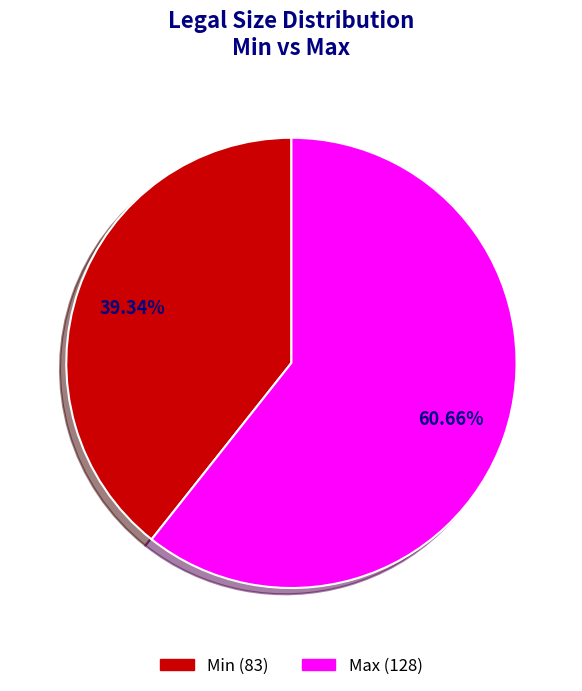

Rank the categories by value from highest to lowest.

Max, Min